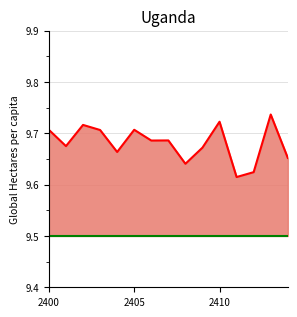

Reading left to right, list all the values displayed in this chart.

2400=9.7	2401=9.7	2402=9.7	2403=9.7	2404=9.7	2405=9.7	2406=9.7	2407=9.7	2408=9.6	2409=9.7	2410=9.7	2411=9.6	2412=9.6	2413=9.7	2414=9.7